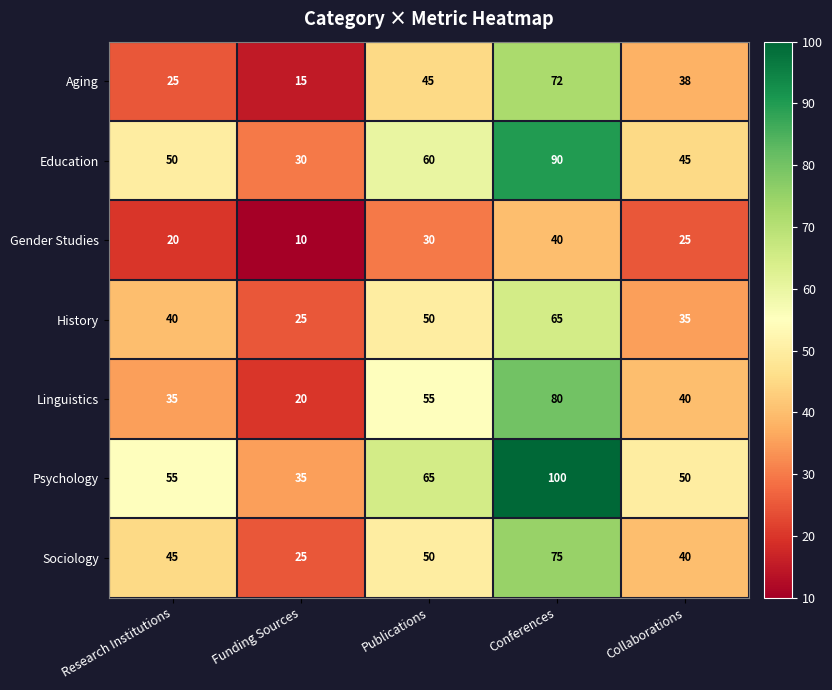

What is the difference between the highest and lowest values at Publications?

35